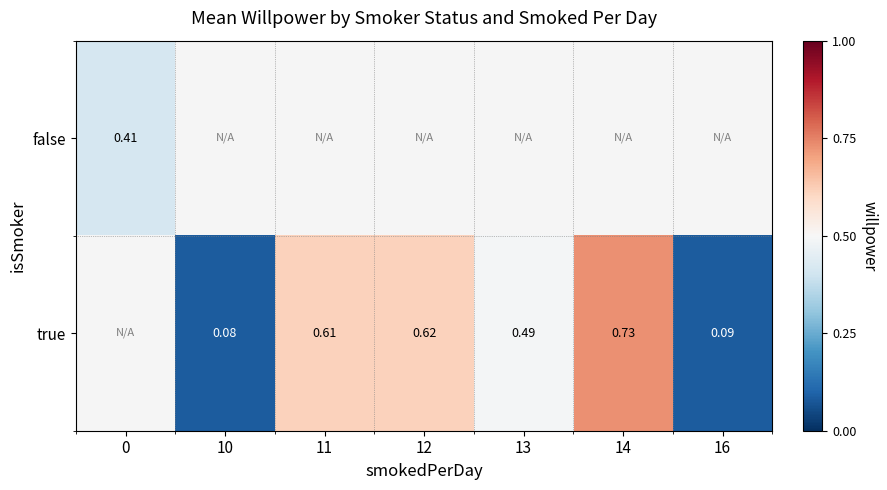

List the labels in order of false value, largest first.

0, 10, 11, 12, 13, 14, 16